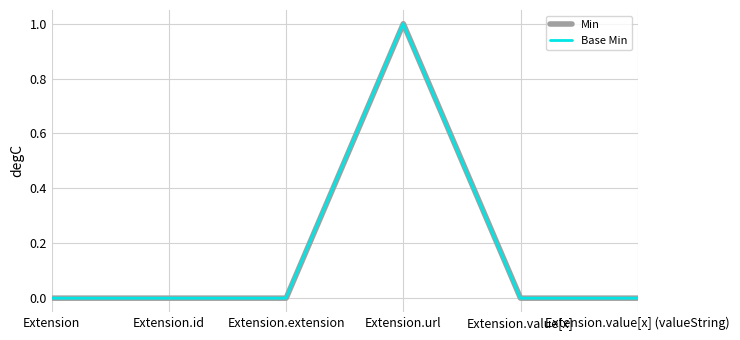

What is the sum of all Min values?

1